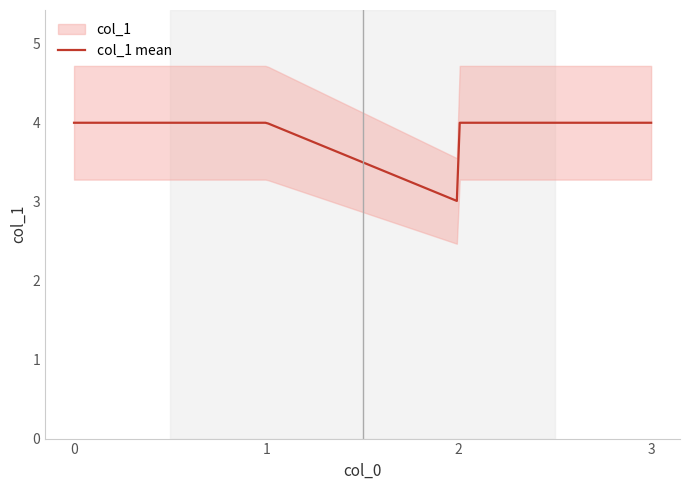

What is the lowest value of the col_1 mean series?

3.0